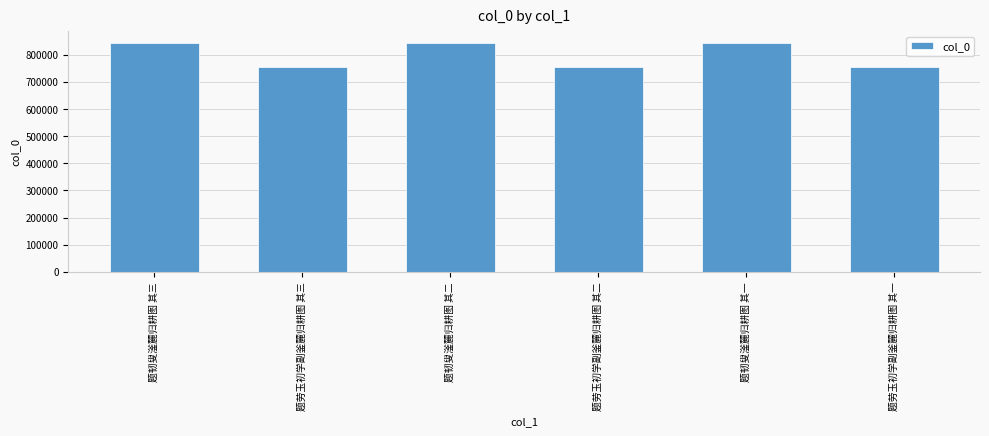

Which has a higher value, 题劳玉初学副釜麓归耕图 其一 or 题韧叟滏麓归耕图 其二?

题韧叟滏麓归耕图 其二